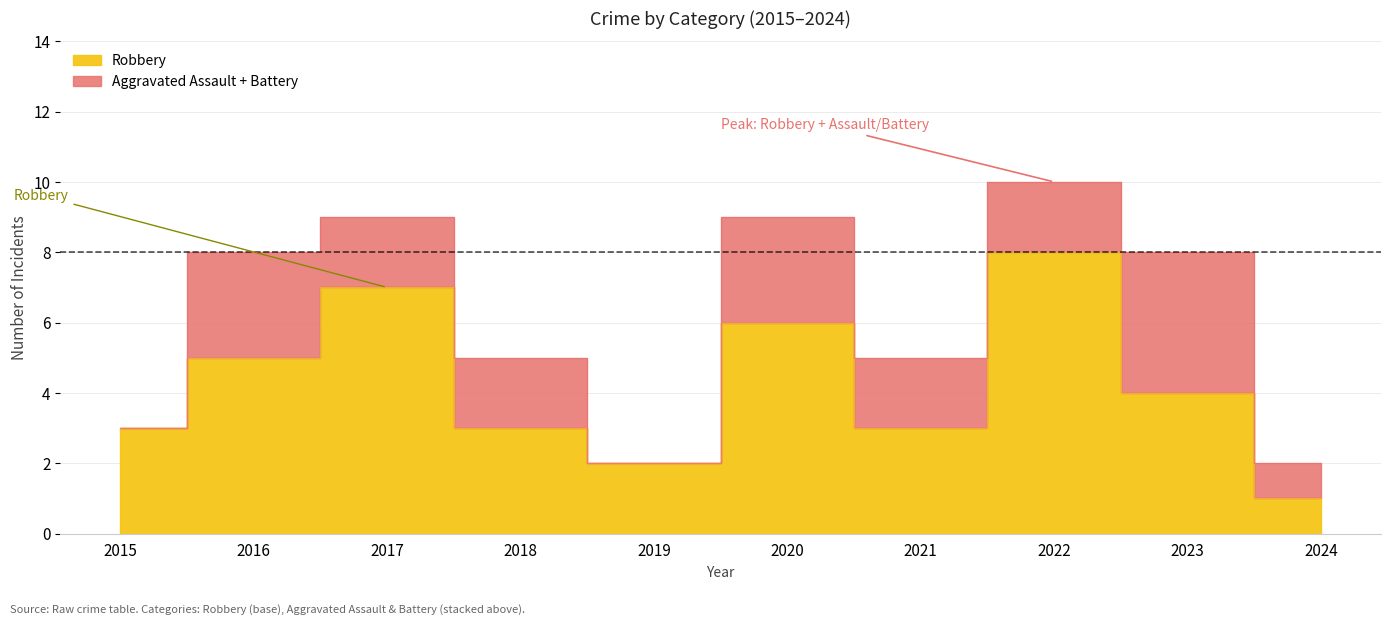

True or false: Aggravated Assault and Robbery intersect in this chart.

False